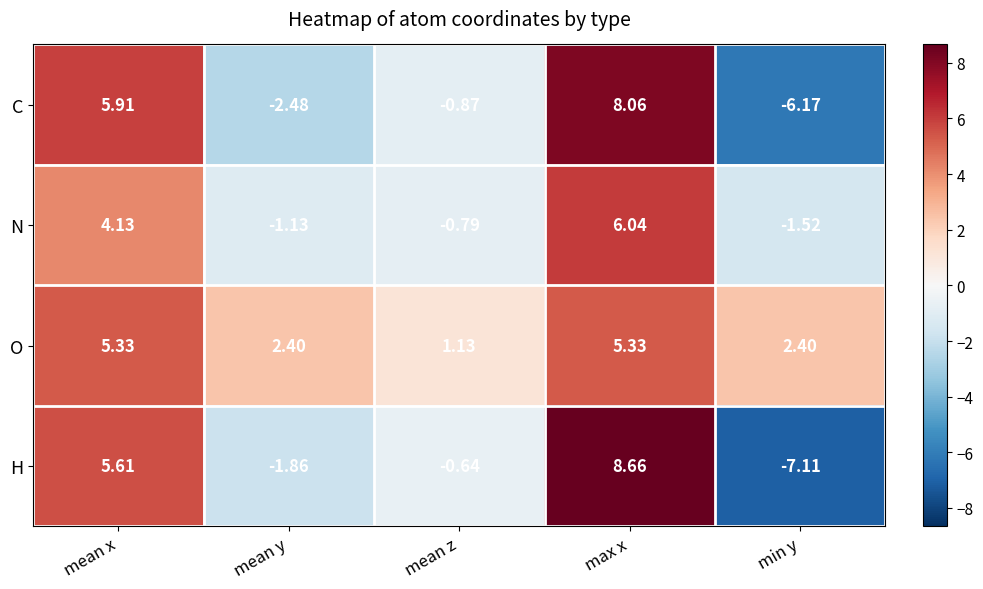

List the series in order of their peak value, highest first.

H, C, N, O